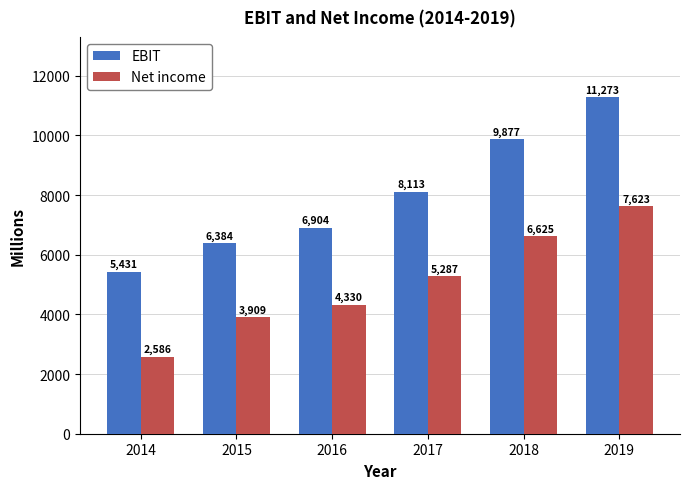

What is the greatest value displayed?

11273